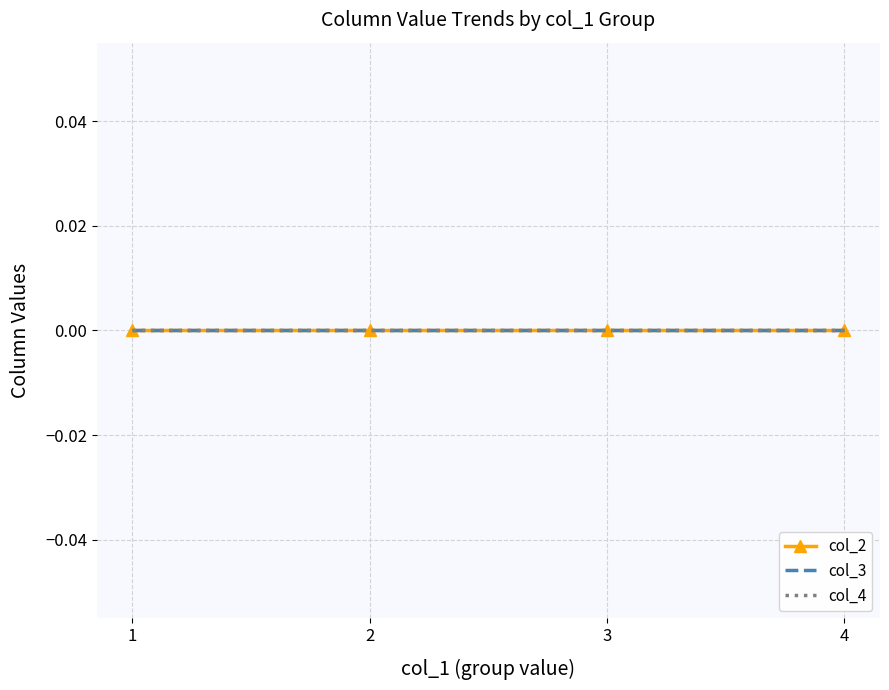

Count the number of data series in this chart.

4